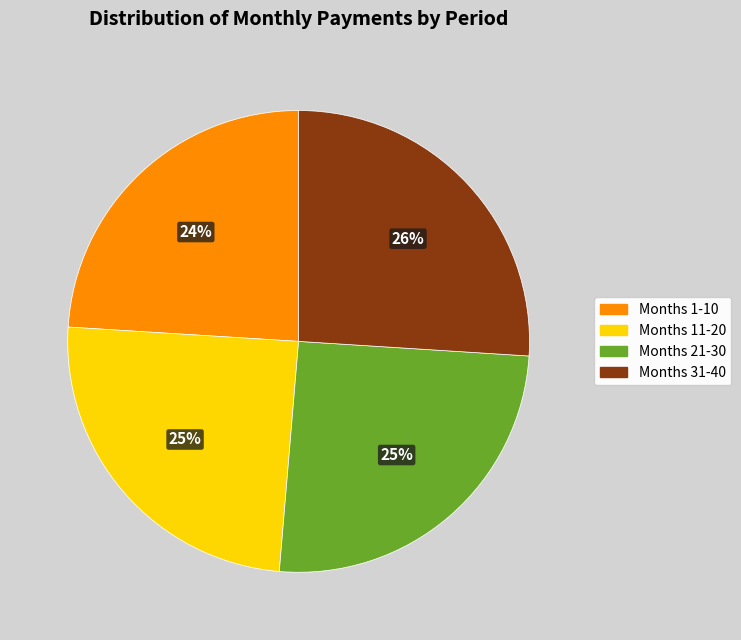

To the nearest percent, what is the difference between the largest and smallest slice percentages?

2%